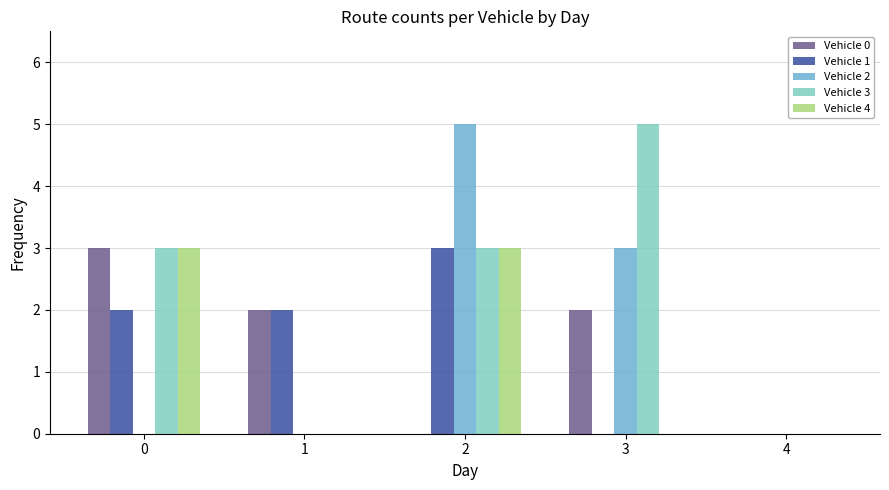

True or false: Vehicle 0 has a value of 2 at 3.

True